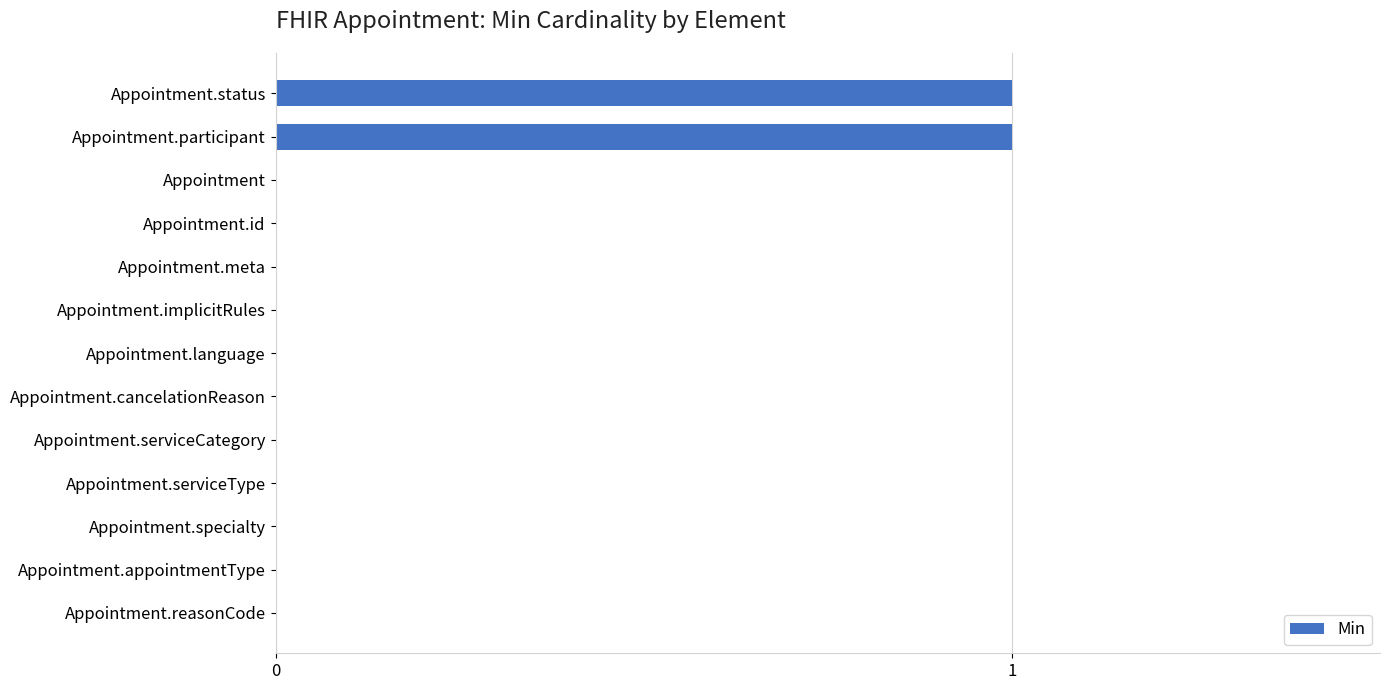

The chart shows a value of 0 at Appointment.language. True or false?

True